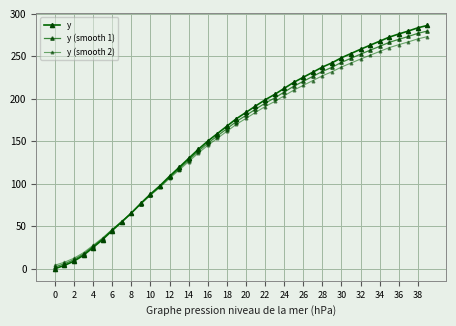

What is the highest value of the y (smooth 2) series?

273.3